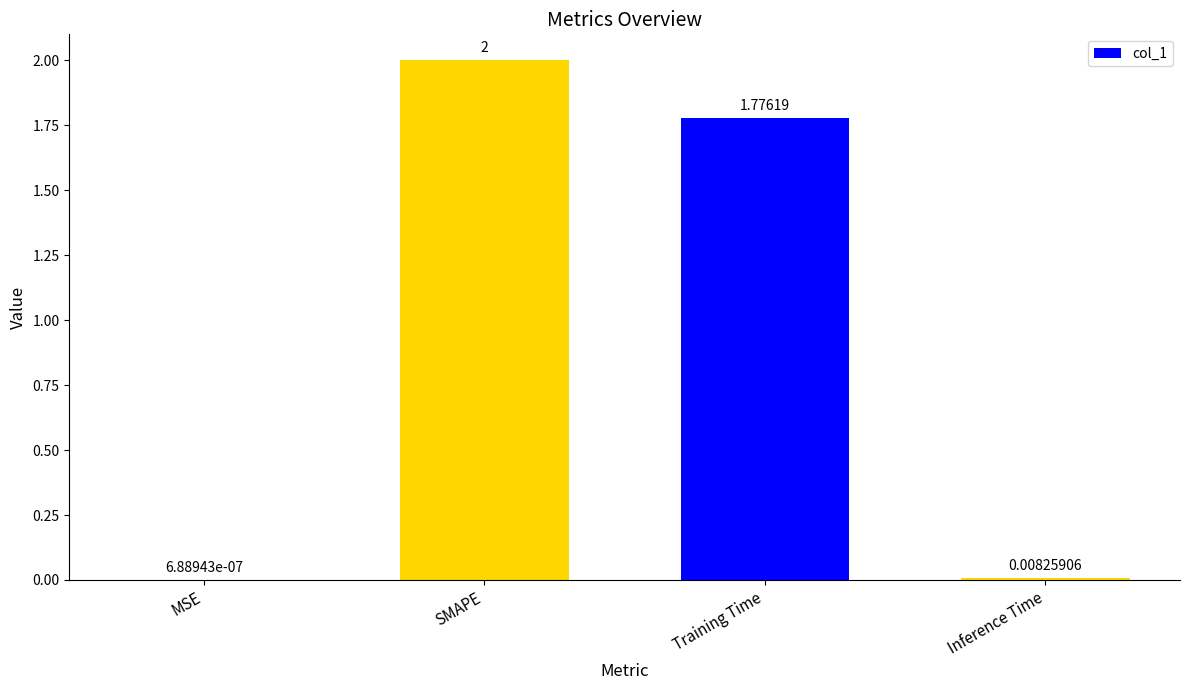

Which has a higher value, MSE or SMAPE?

SMAPE